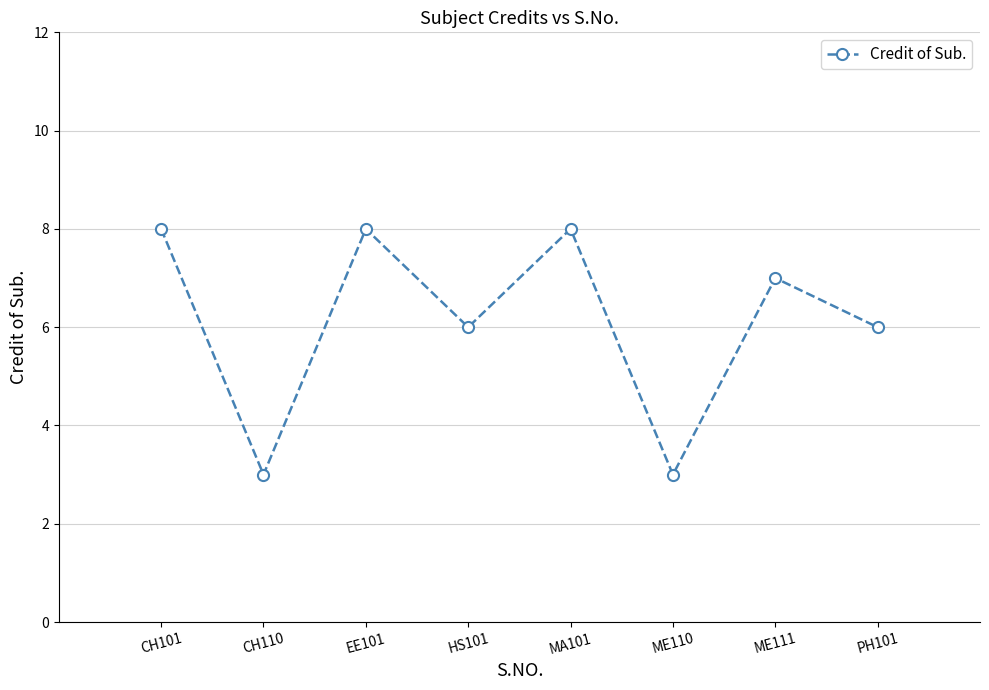

Which has a higher value, ME111 or ME110?

ME111